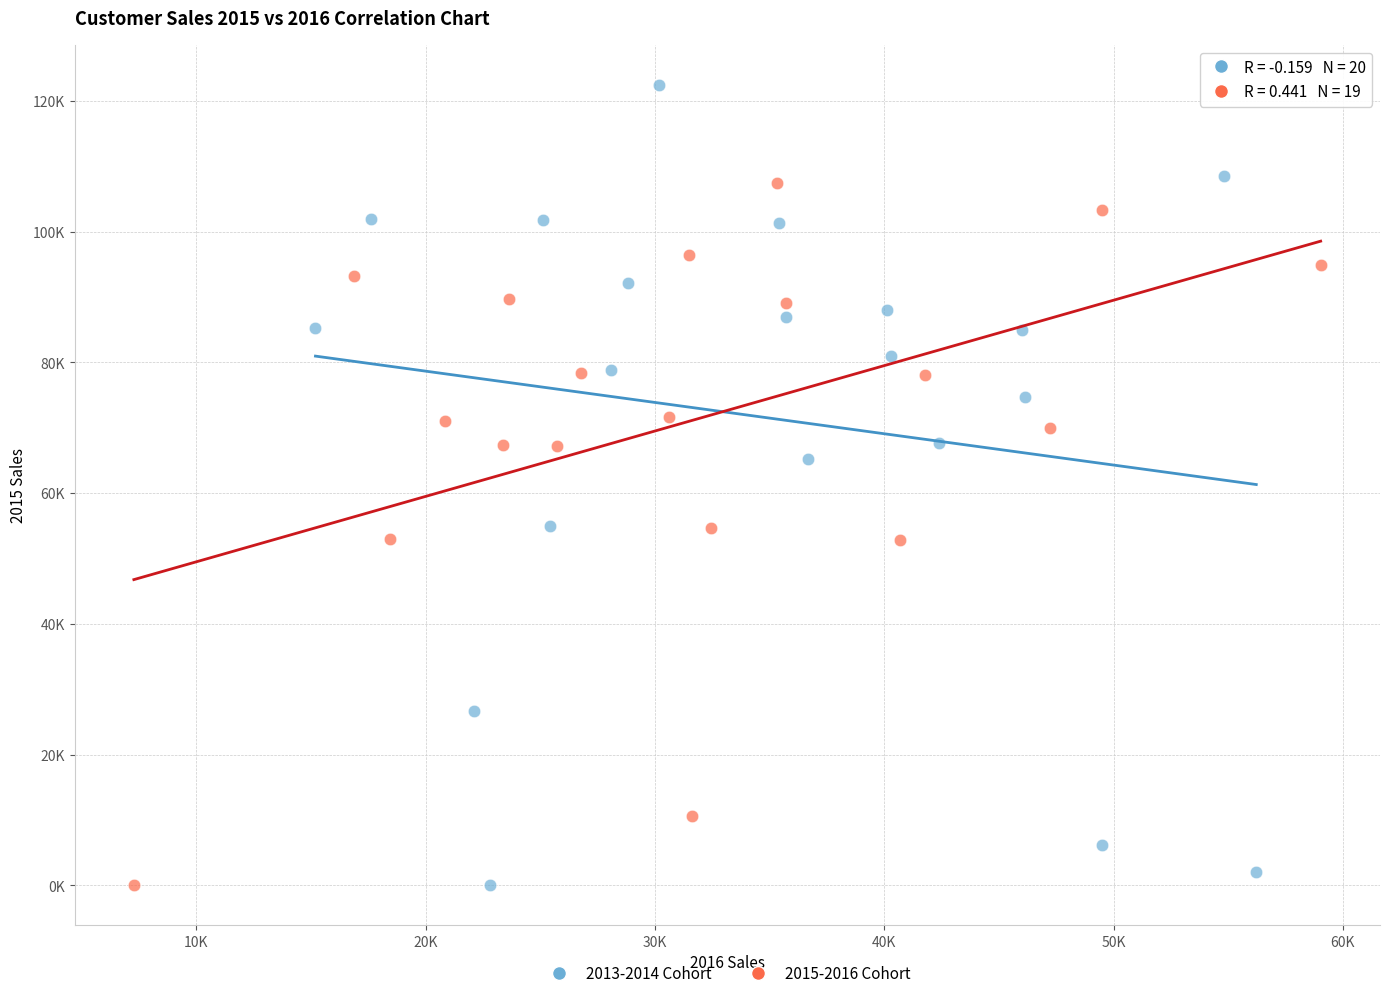

Which series reaches the maximum Y coordinate?

2013-2014 Cohort